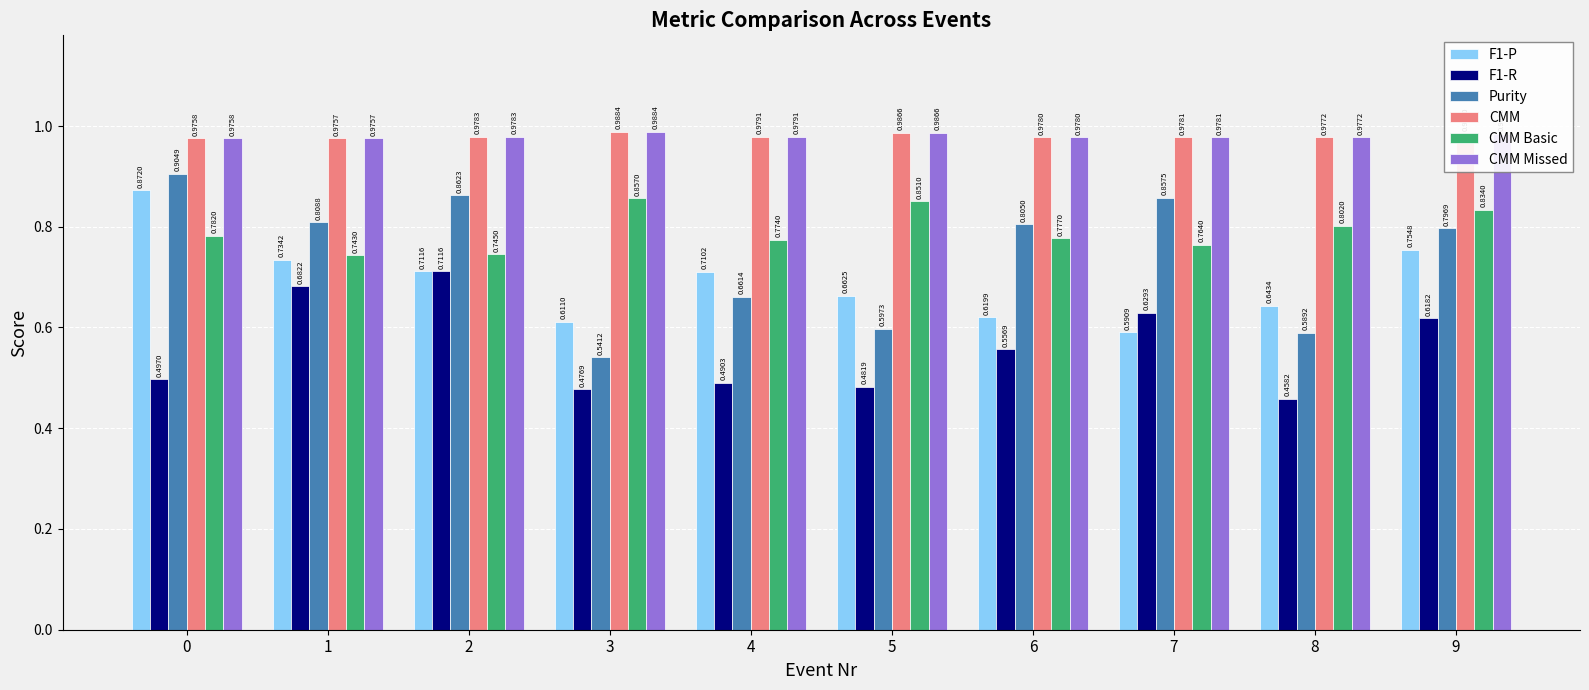

Count the F1-P values in the range 0 to 1.

10